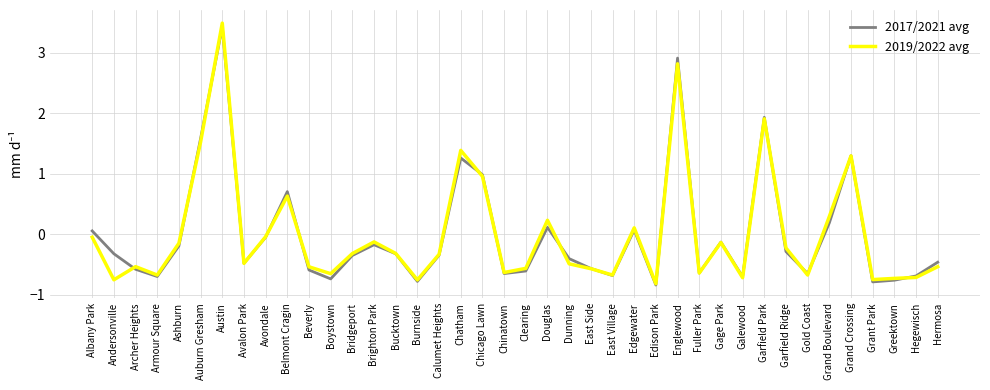

True or false: 2017/2021 avg has a value of -0.6 at Edison Park.

False